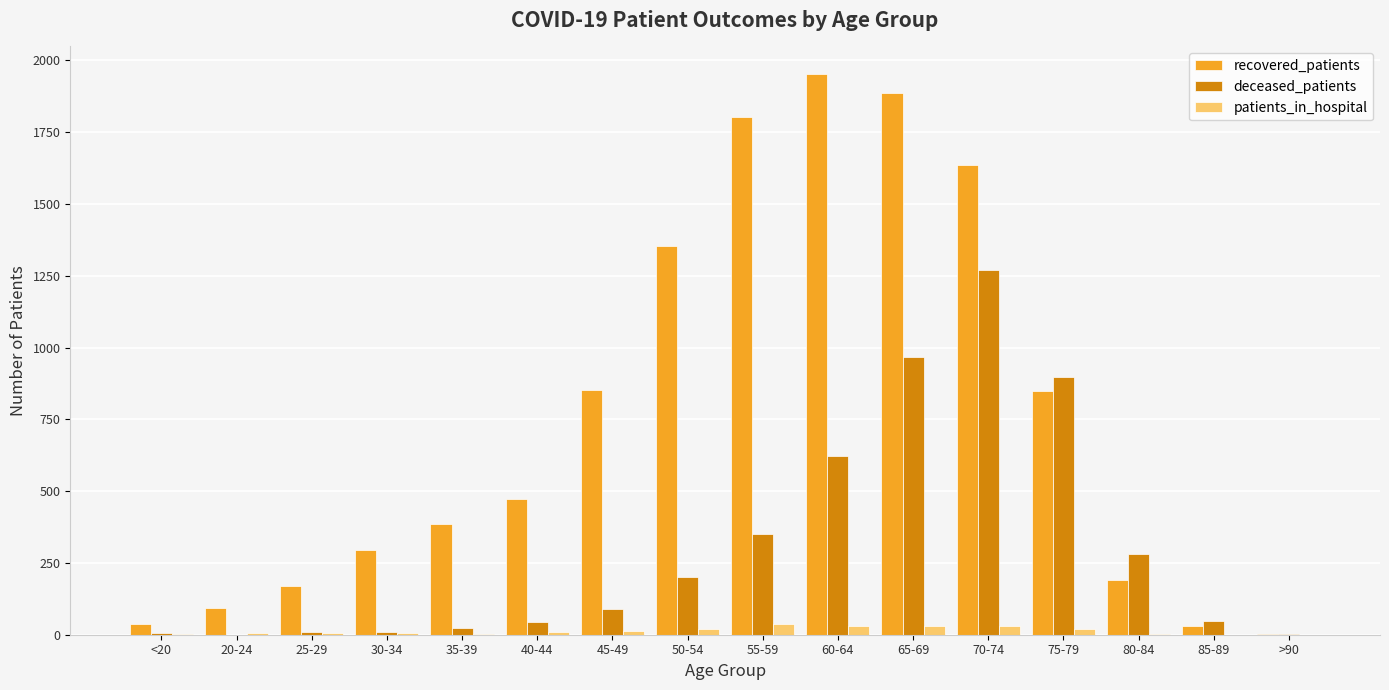

The value of recovered_patients at 25-29 is 287. True or false?

False